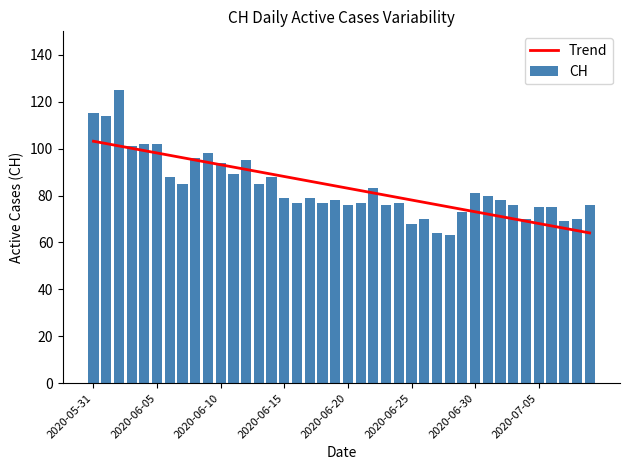

At how many categories does at least one series exceed 105?

3